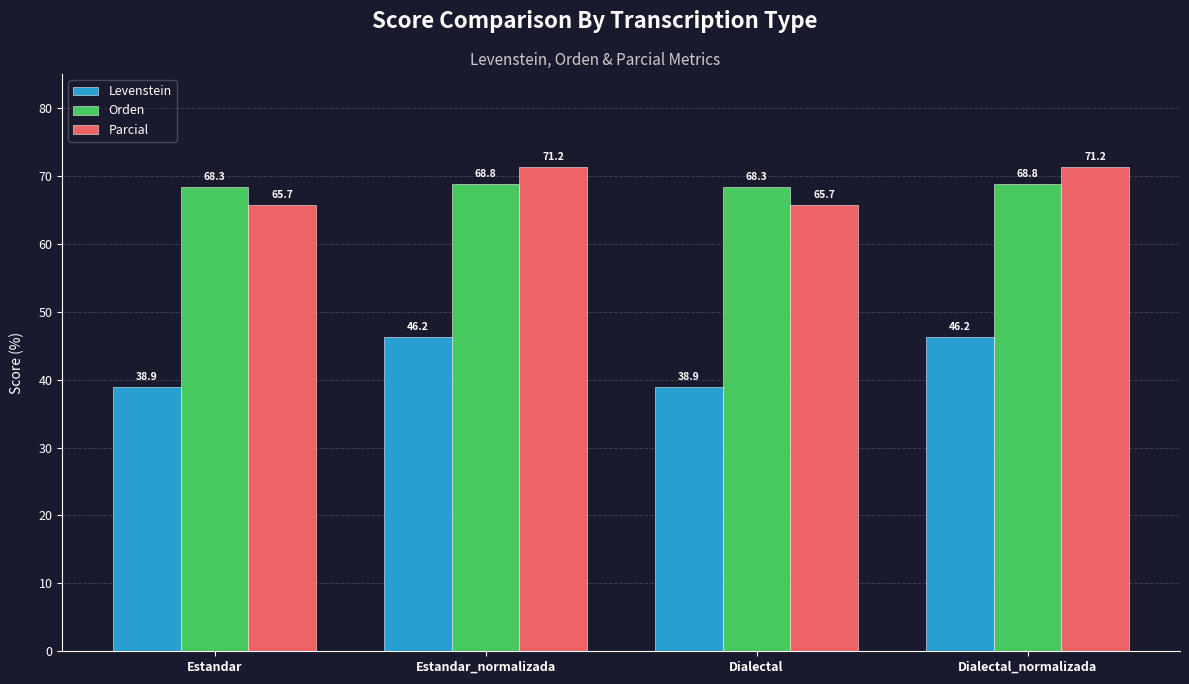

Reading right to left, what are all the values shown in this chart?

Levenstein: Dialectal_normalizada=46.2	Dialectal=38.9	Estandar_normalizada=46.2	Estandar=38.9
Orden: Dialectal_normalizada=68.8	Dialectal=68.3	Estandar_normalizada=68.8	Estandar=68.3
Parcial: Dialectal_normalizada=71.2	Dialectal=65.7	Estandar_normalizada=71.2	Estandar=65.7